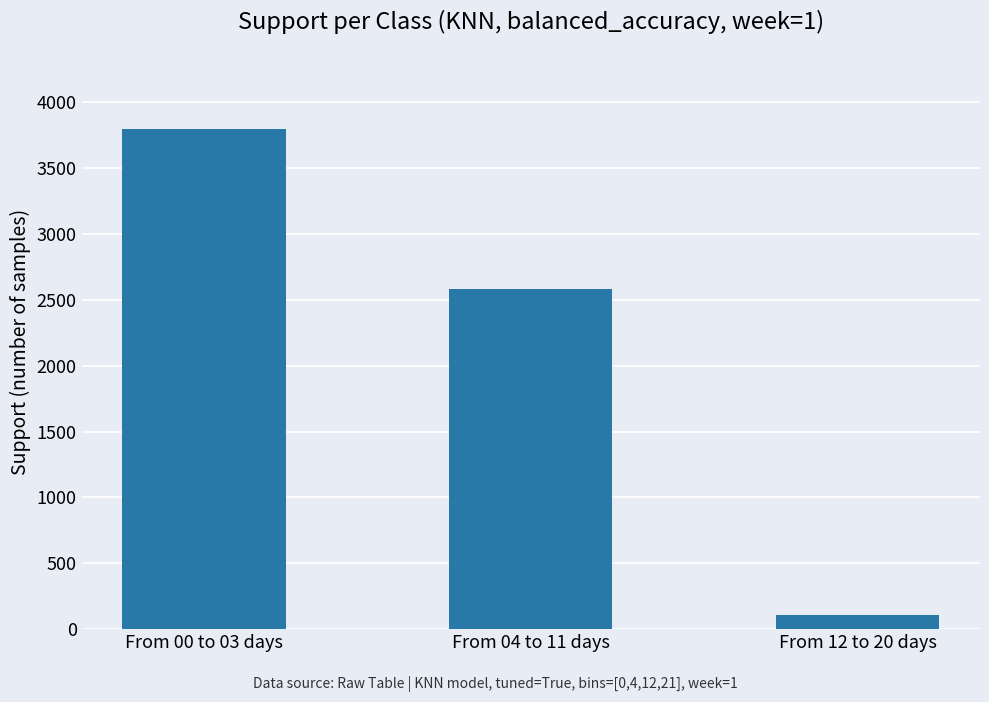

Is it true that the value at From 04 to 11 days is 681?

False